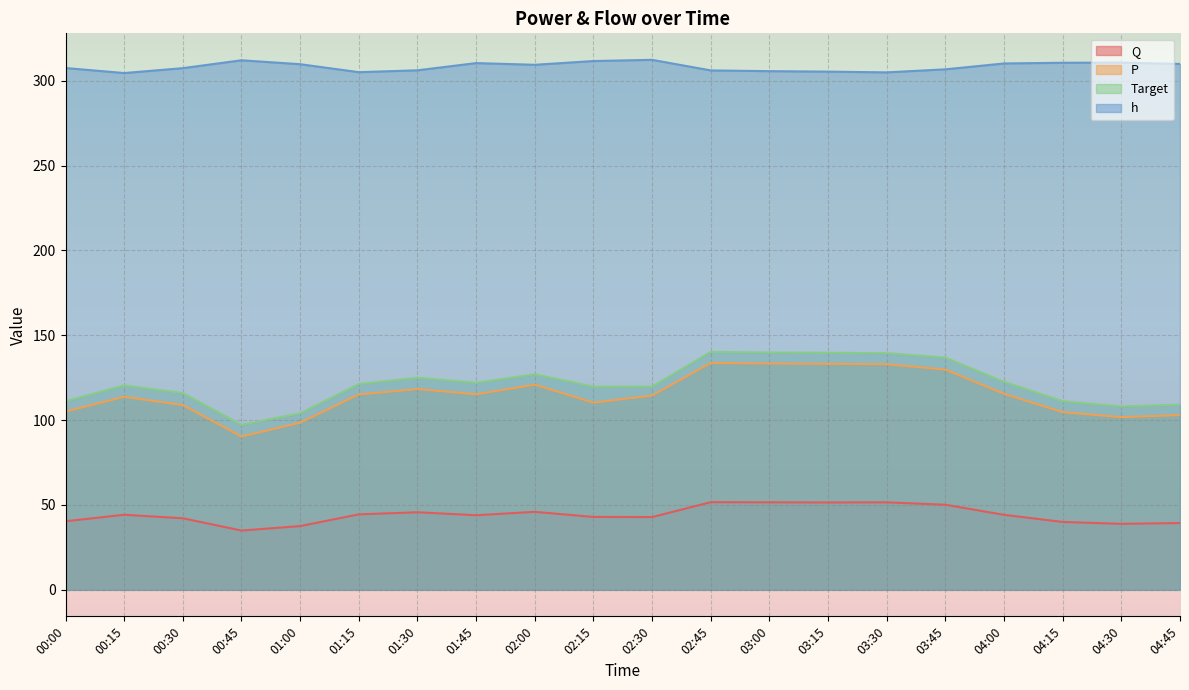

What position from the right is 01:45?

13